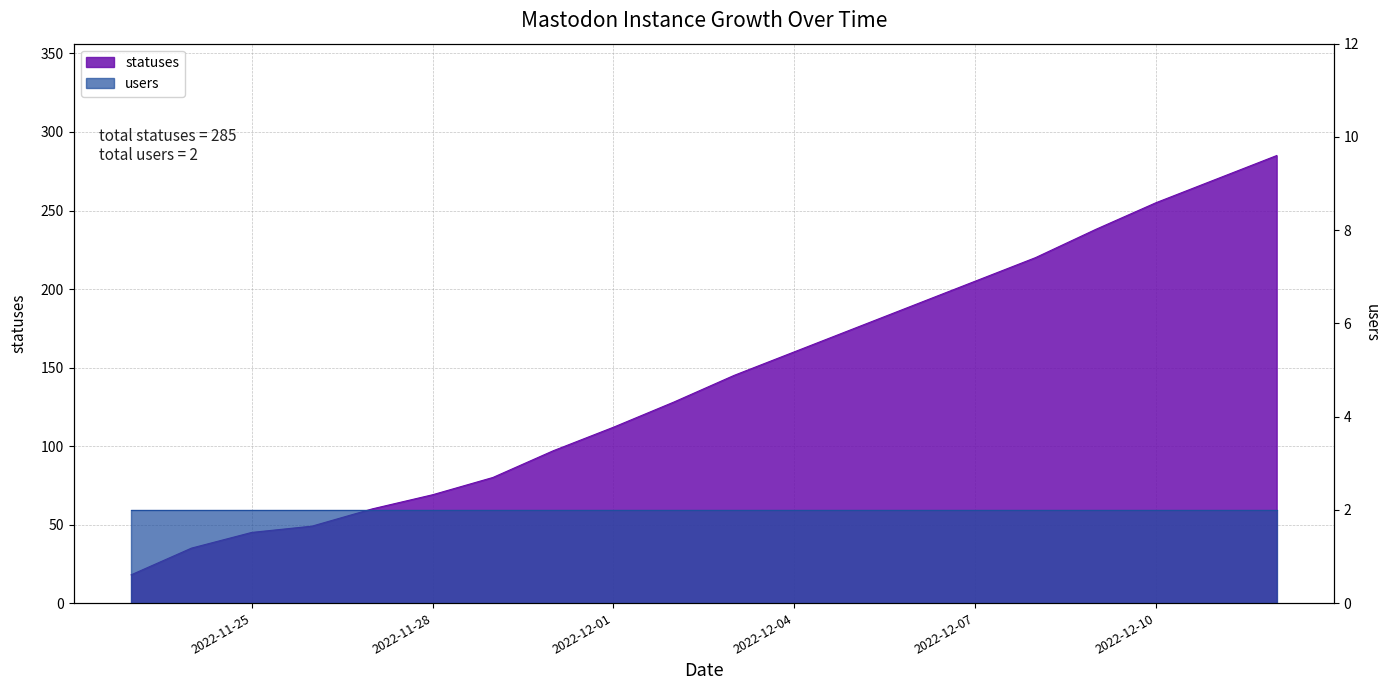

What is the ratio of the value at 2022-12-12 to the value at 2022-12-09?

1.2